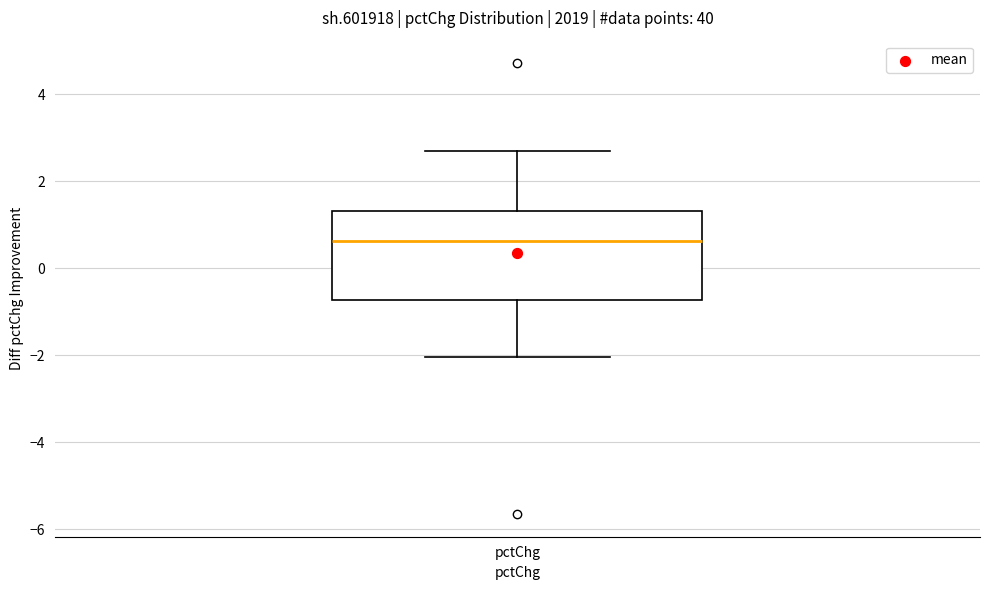

Read this box plot against the y-axis: the position of the median line, the range covered by the box, and the ends of both whiskers. The values are not printed on the chart, so give them approximately, as read against the axis.

median 0.6, box -0.8 to 1.4, whiskers -2.0 to 2.6